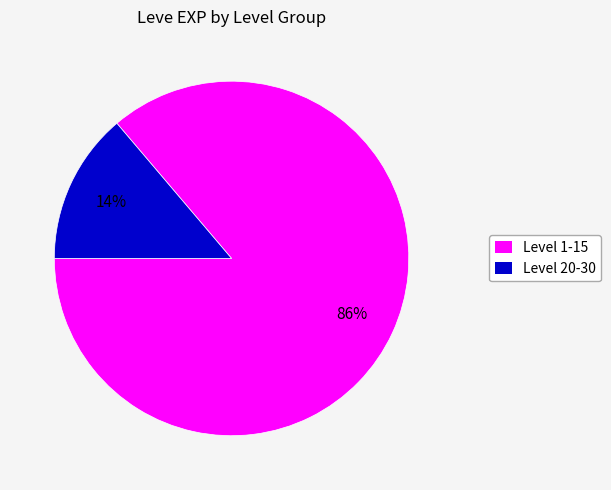

How many segments does this pie chart have?

2